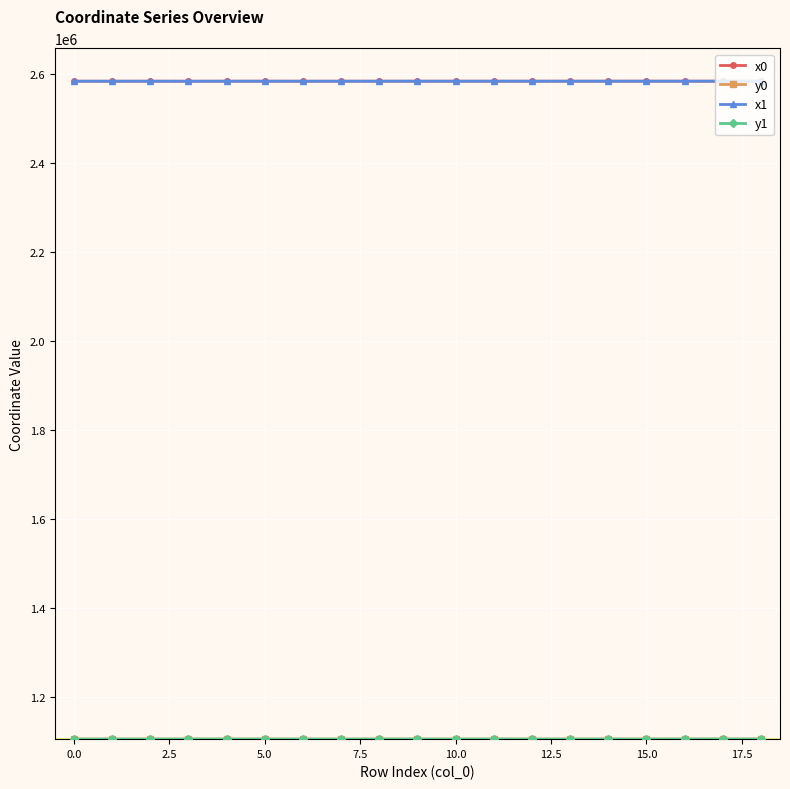

At how many categories does at least one series exceed 2508550?

19